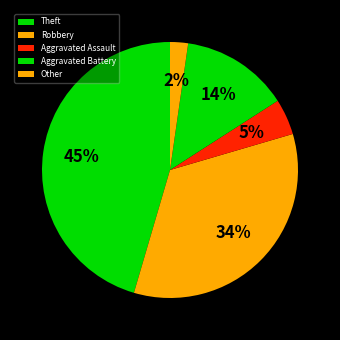

What is the smallest slice in the pie chart?

Other